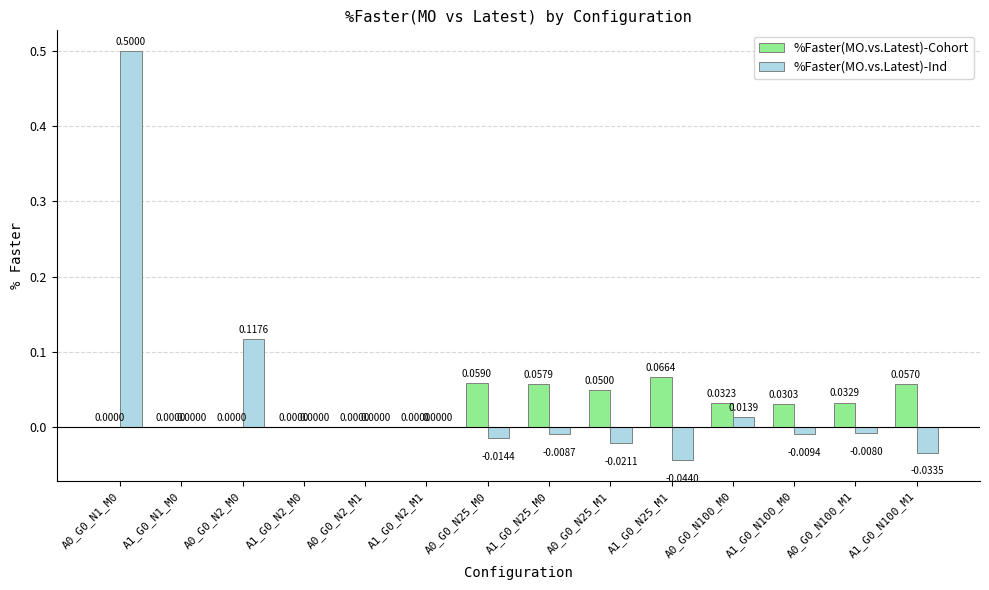

What is the sum of all %Faster(MO.vs.Latest)-Ind values?

0.5